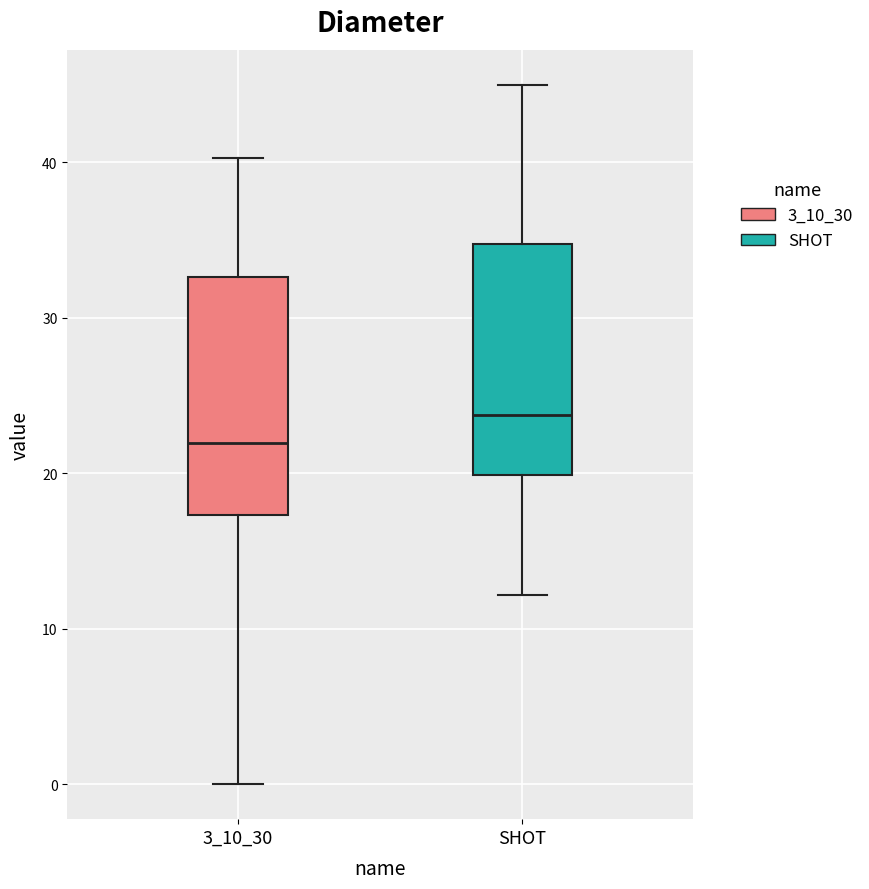

Where does the upper whisker of the box for 3_10_30 end on the y-axis? The values are not printed on the chart, so give them approximately, as read against the axis.

40